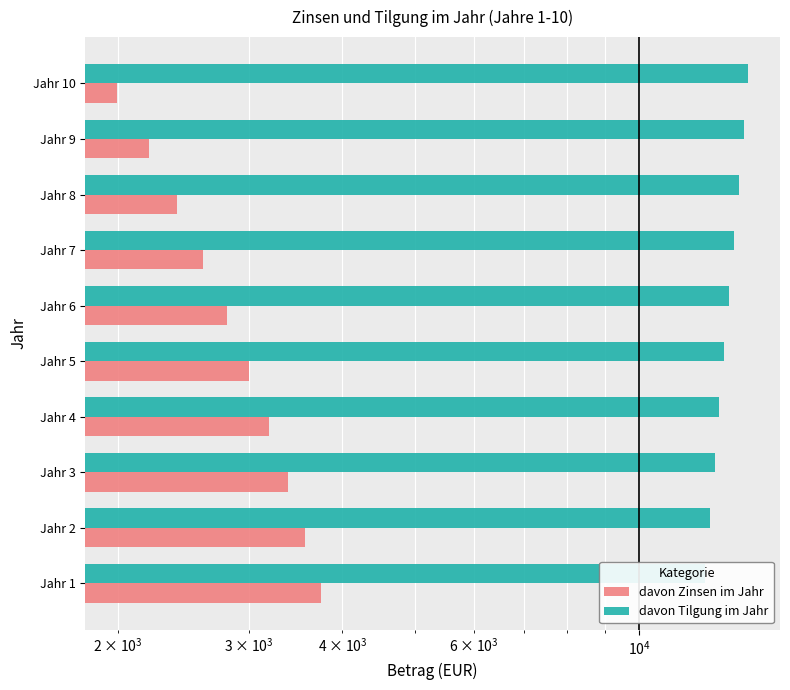

What are all the series names shown in the legend?

davon Zinsen im Jahr, davon Tilgung im Jahr